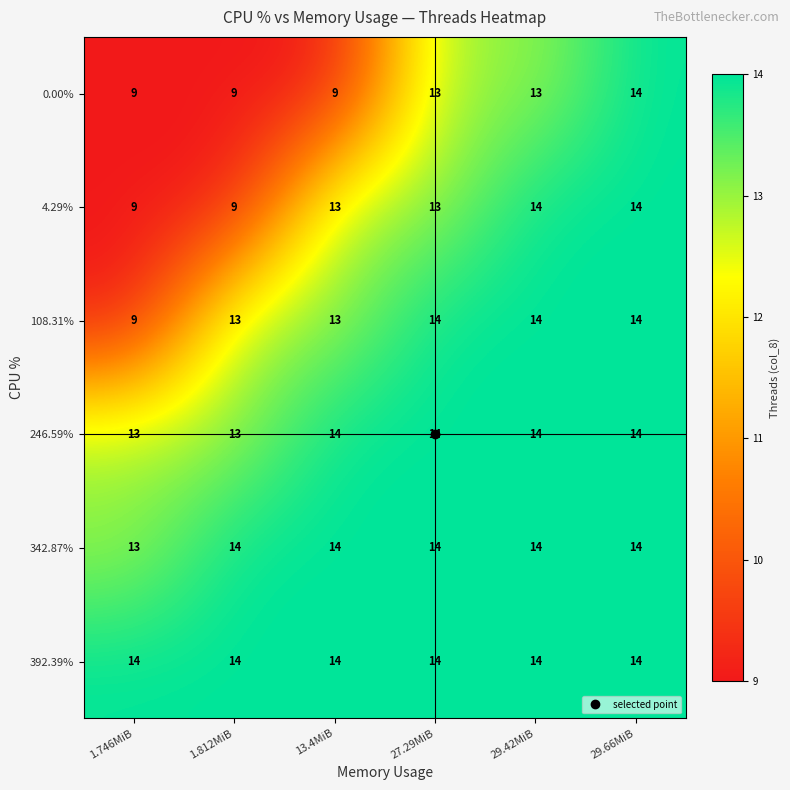

What is the smallest value displayed?

9